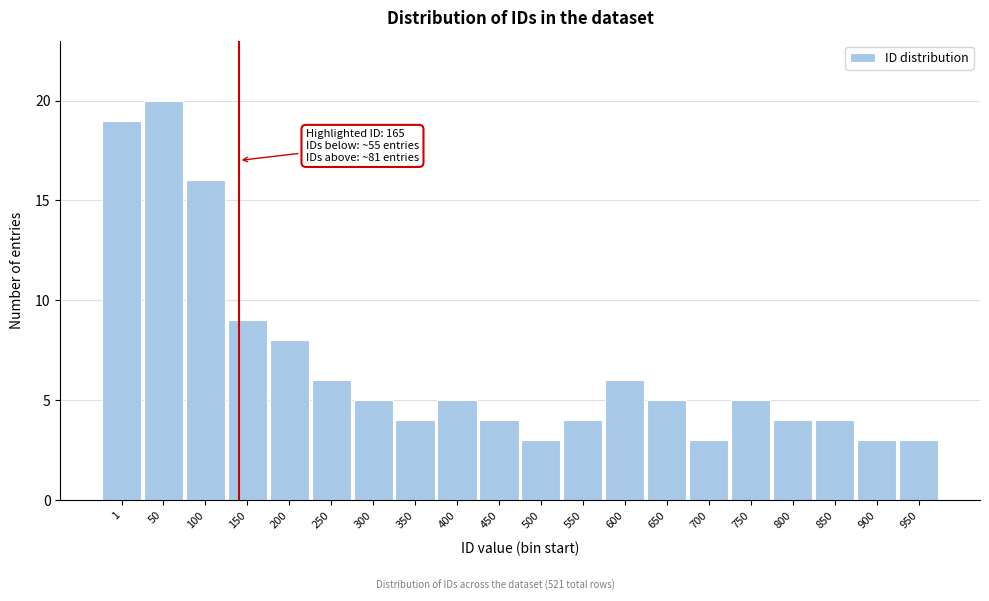

Reading left to right, transcribe all the data shown in this chart.

1=19	50=20	100=16	150=9	200=8	250=6	300=5	350=4	400=5	450=4	500=3	550=4	600=6	650=5	700=3	750=5	800=4	850=4	900=3	950=3